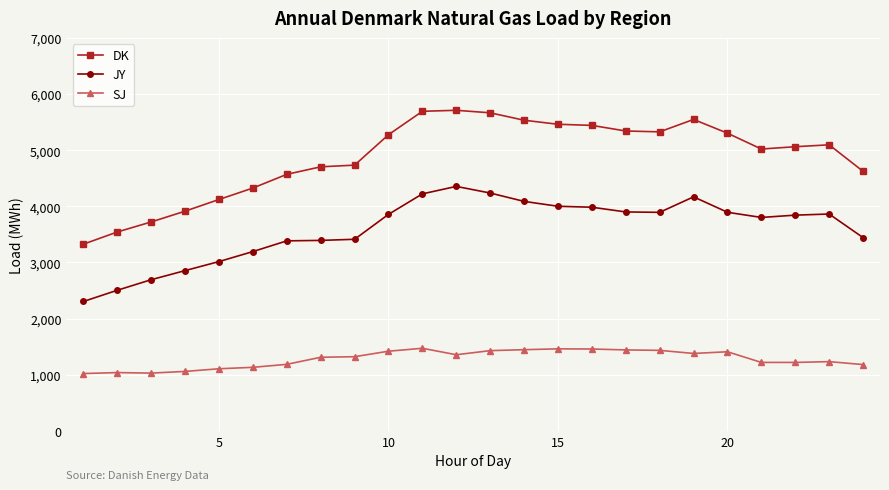

How many data points in SJ are less than 1321?

12